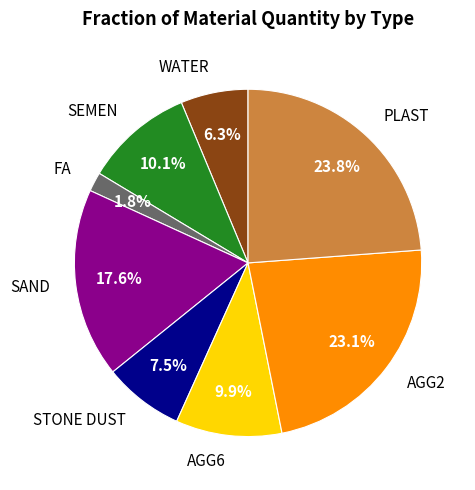

To the nearest percent, what percentage of the pie is SEMEN?

10%